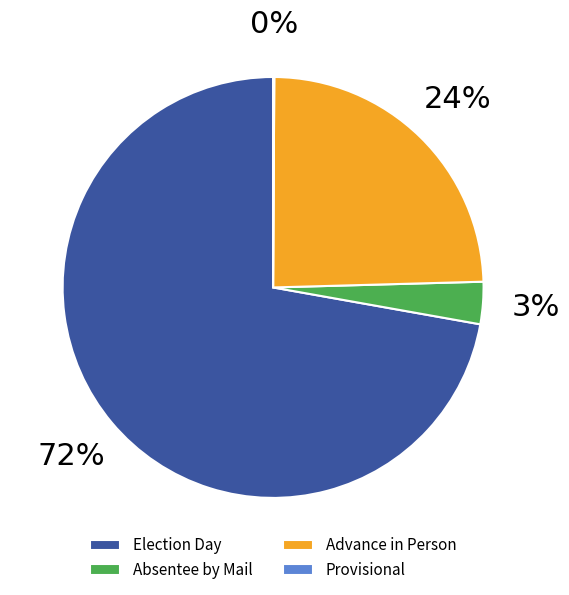

What is the ratio of the value at Absentee by Mail to the value at Advance in Person?

0.1